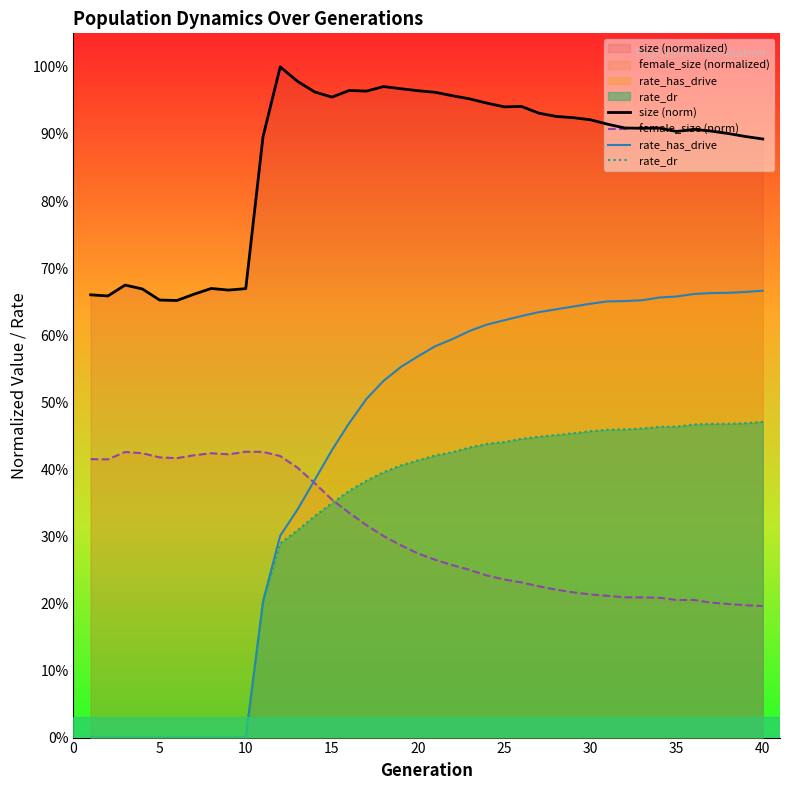

Count the number of categories in the chart.

40